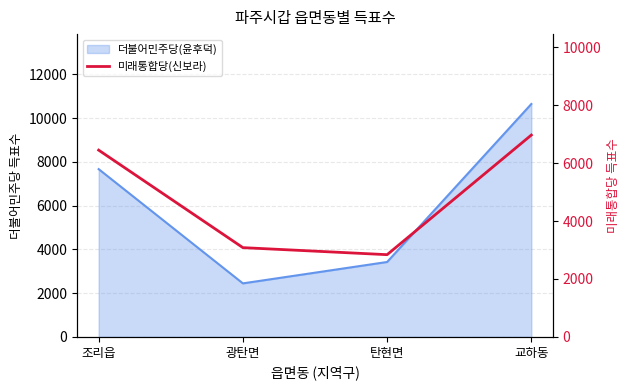

Which category has the highest value across all series?

교하동